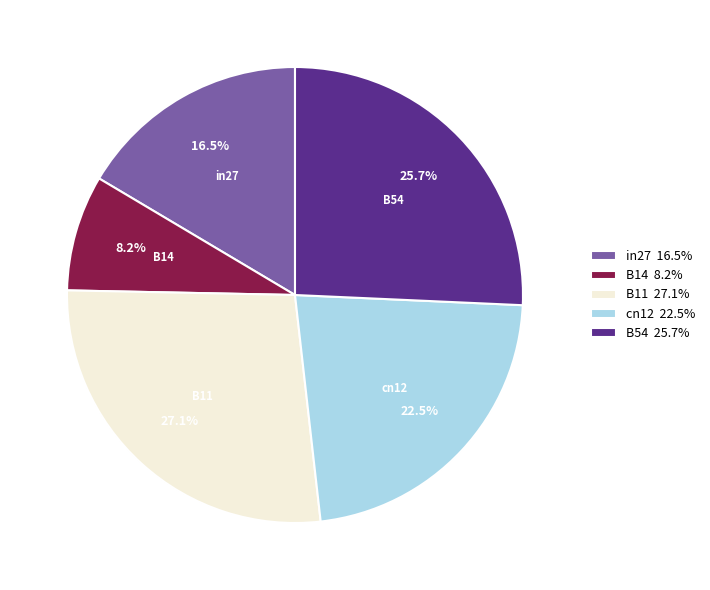

What is the total percentage of B14 and B54?

33.9%